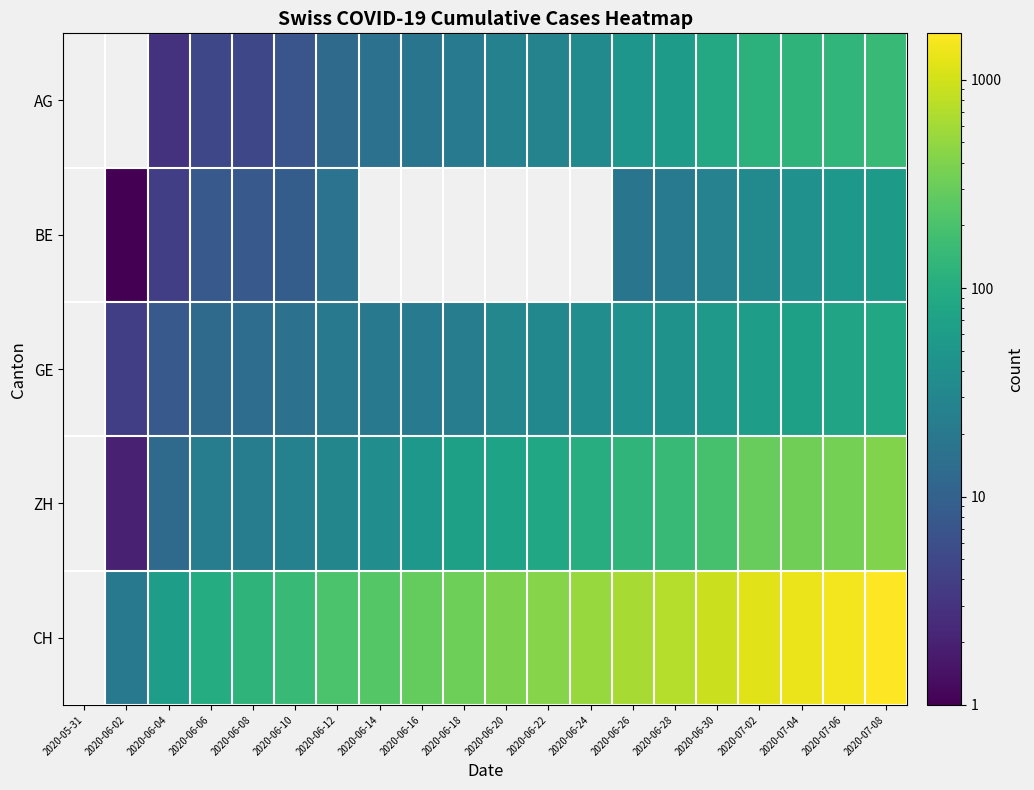

True or false: CH has a value of 431.0 at 2020-06-22.

True